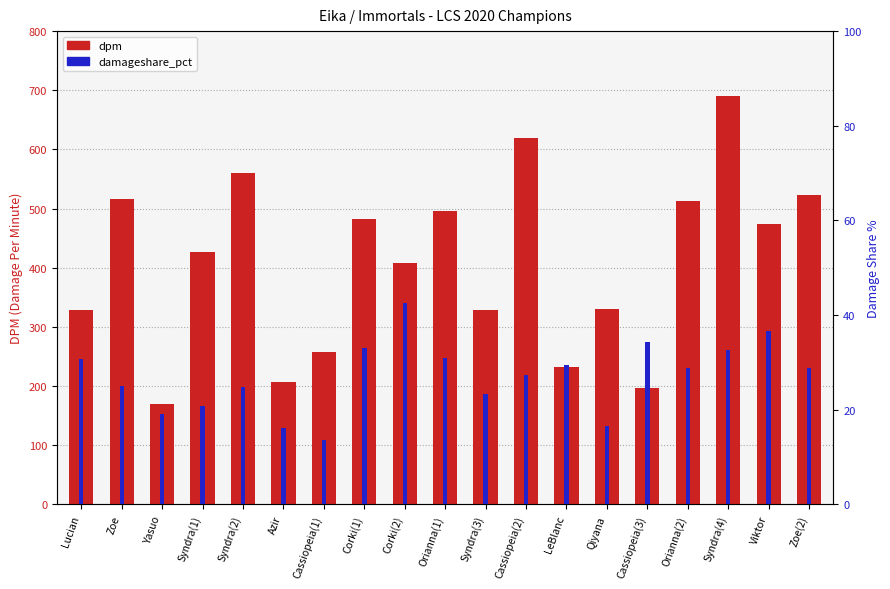

The value of dpm at Syndra(1) is 610.9. True or false?

False